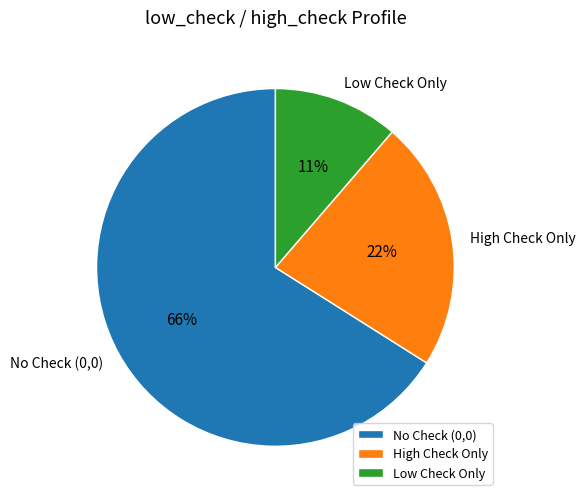

Which slice is the smallest?

low_check=1, high_check=0